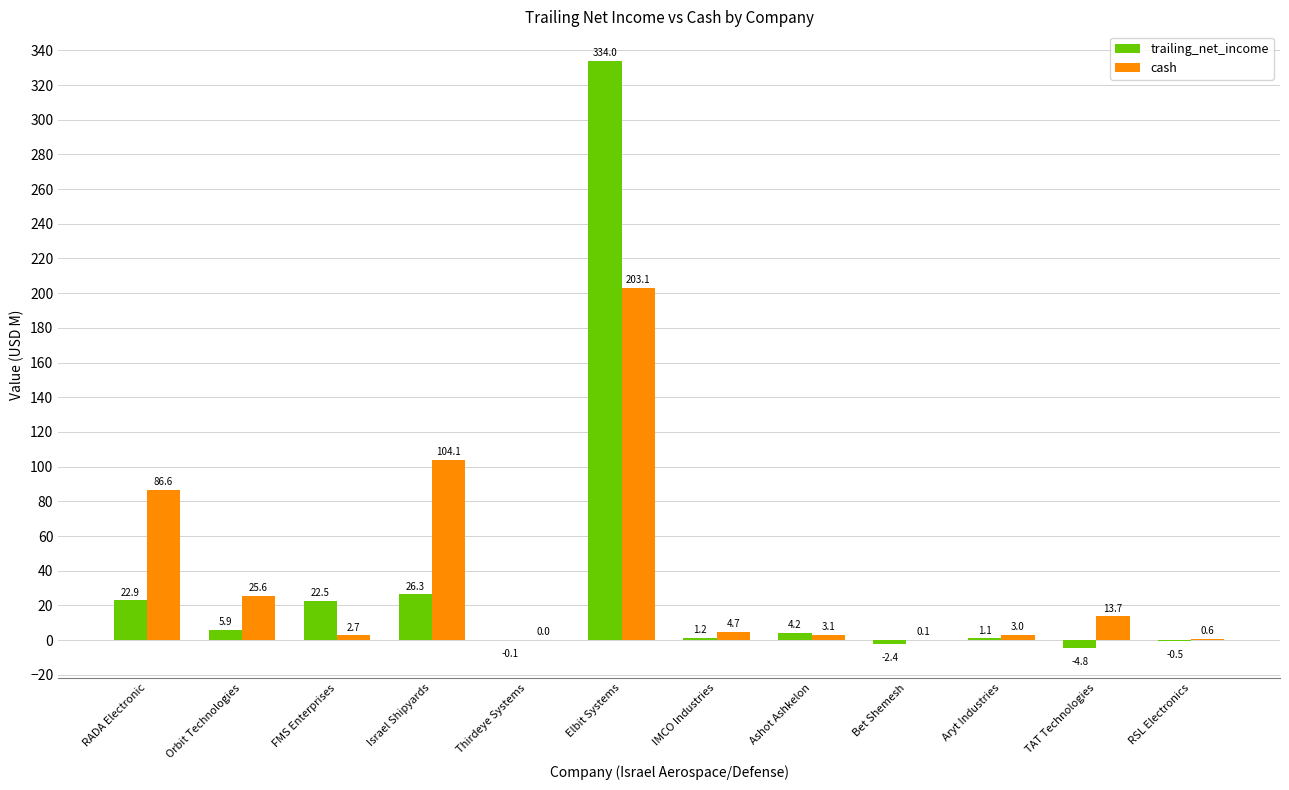

What is the maximum value shown in the chart?

334.0